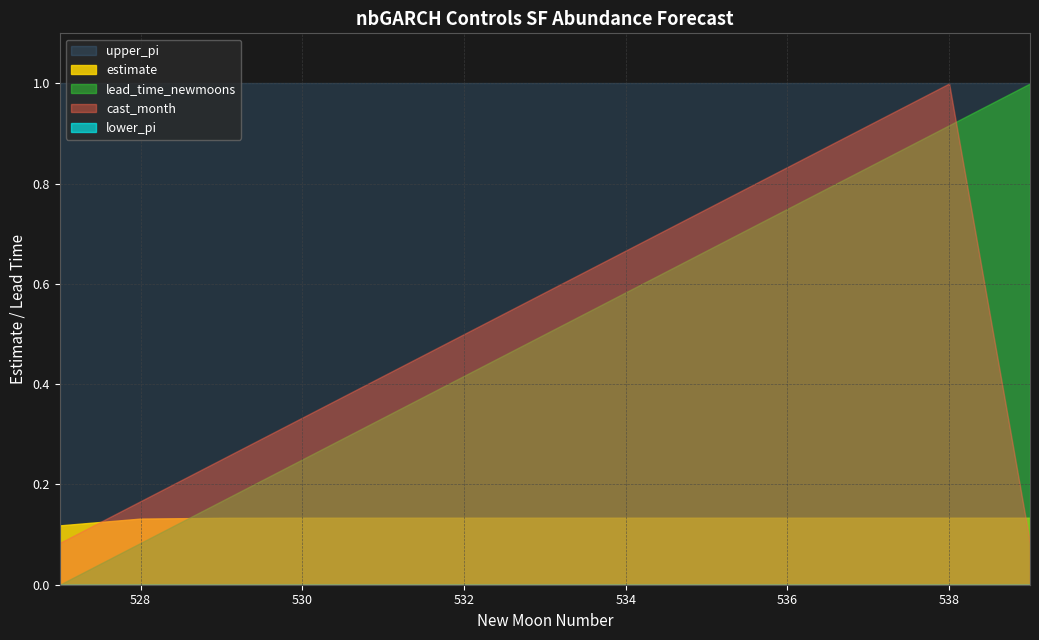

Is it true that lower_pi equals 0.0 at 4?

True